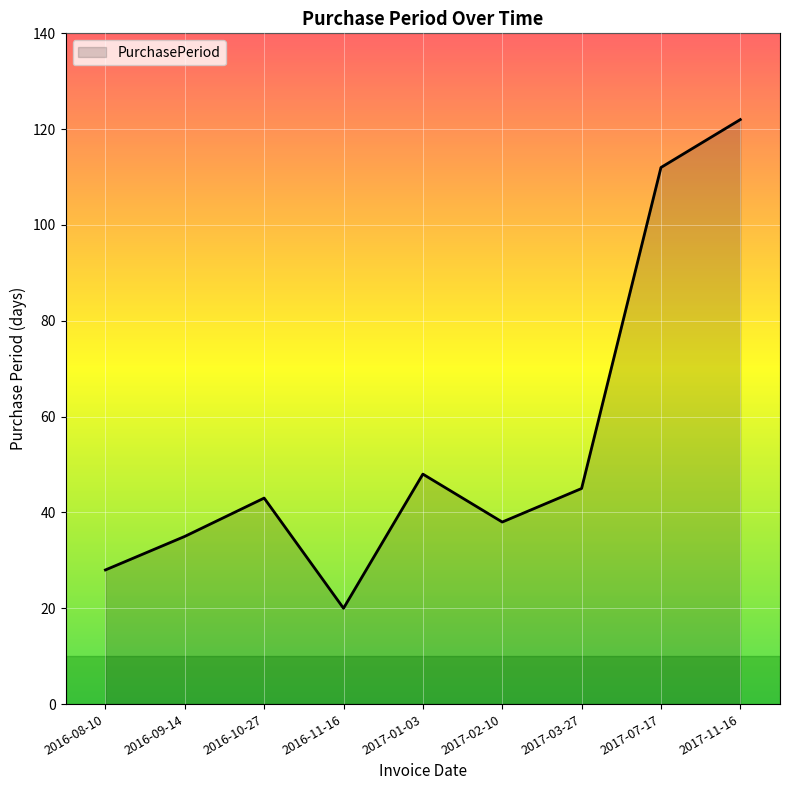

Reading left to right, what are all the values shown in this chart?

28	35	43	20	48	38	45	112	122